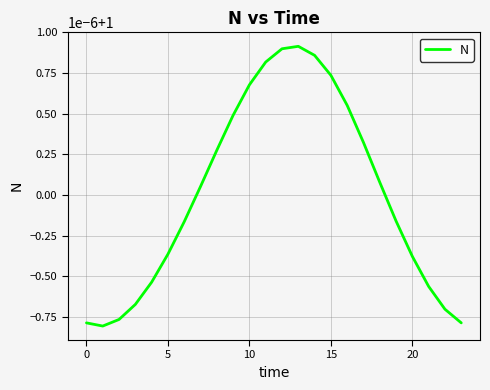

Where does the data first go above 1?

7